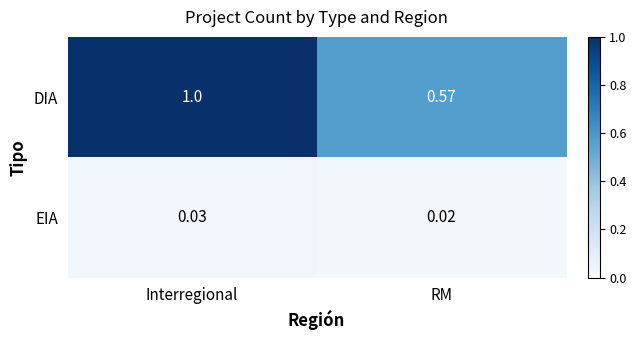

At which label is DIA closest to 0?

RM